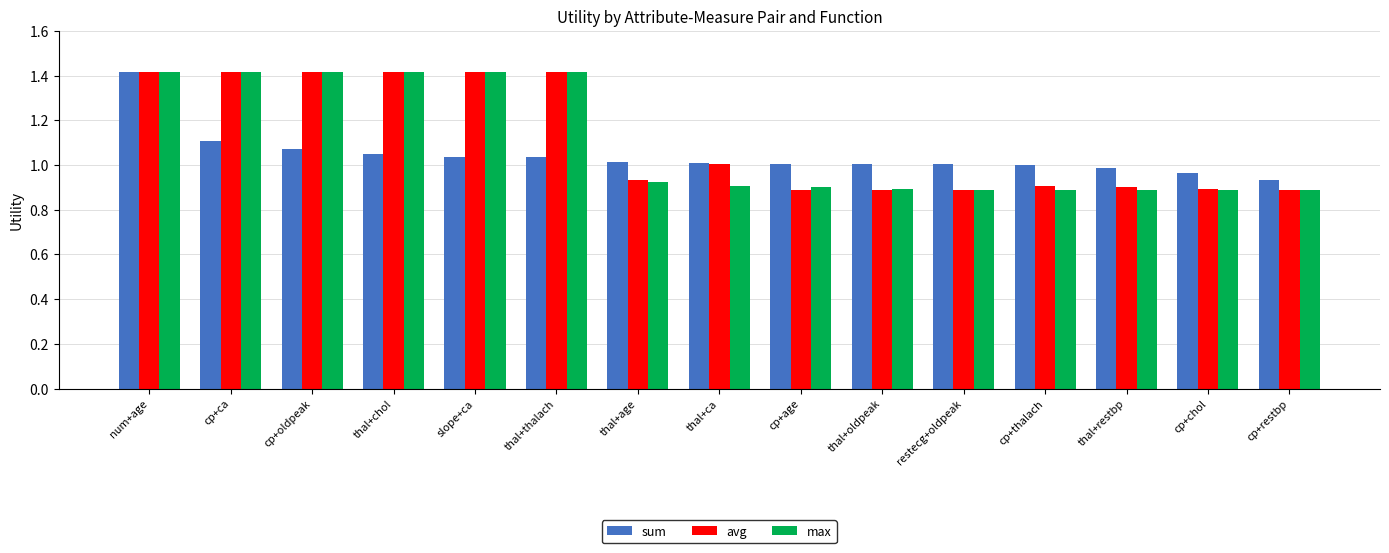

What is the label of the 10th bar from the left?

thal+oldpeak